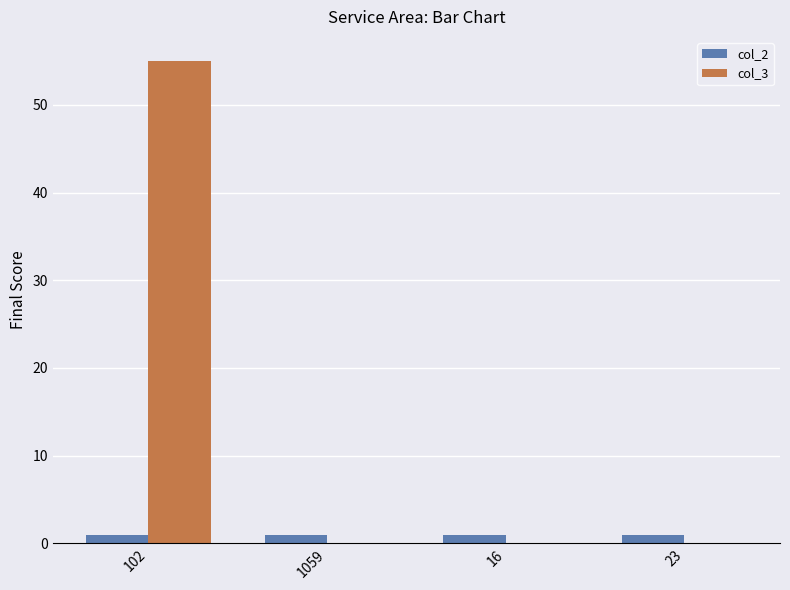

Which series has the largest range (max minus min)?

col_3